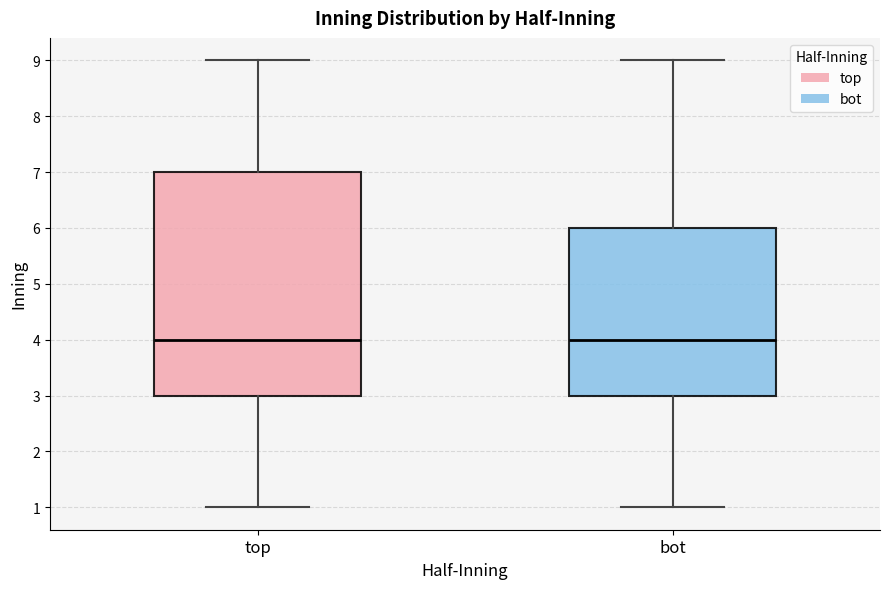

Reading left to right, read every box against the y-axis: the position of its median line, the range the box covers, and the ends of its whiskers. The values are not printed on the chart, so give them approximately, as read against the axis.

top: median 4, box 3 to 7, whiskers 1 to 9
bot: median 4, box 3 to 6, whiskers 1 to 9